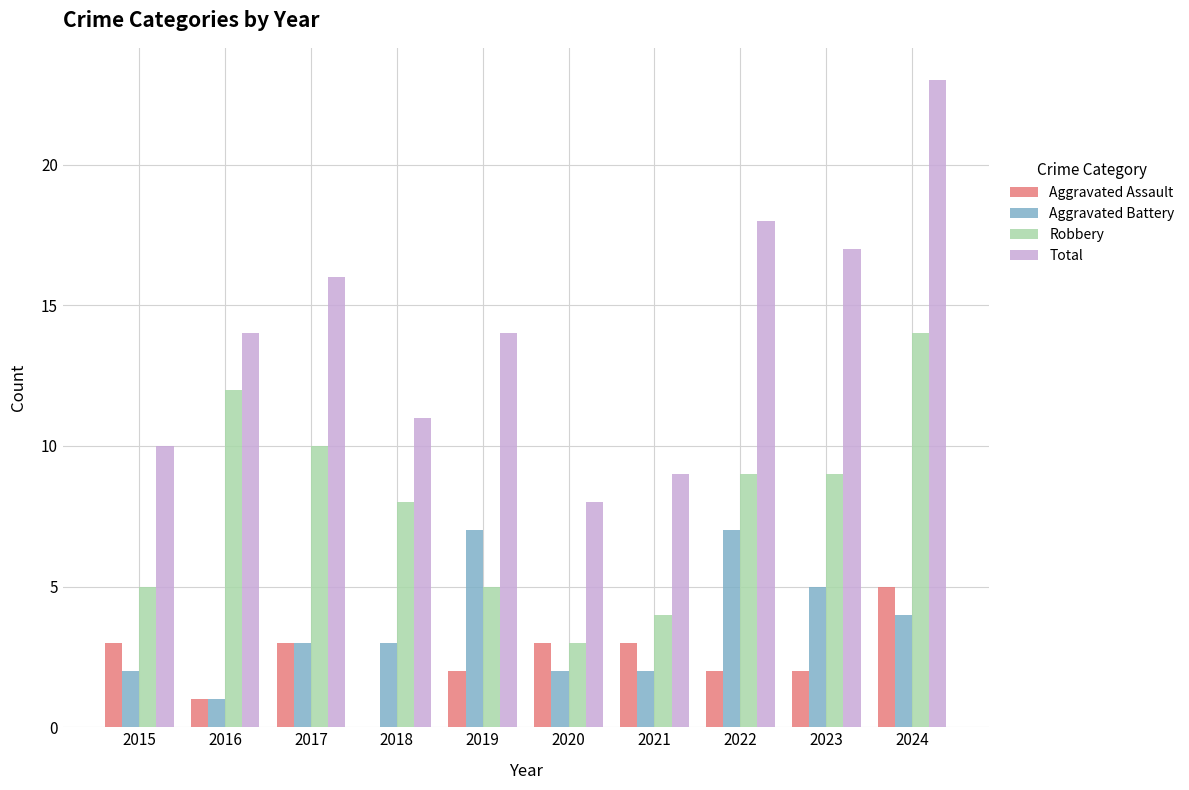

The Robbery series shows 8 at 2018. True or false?

True